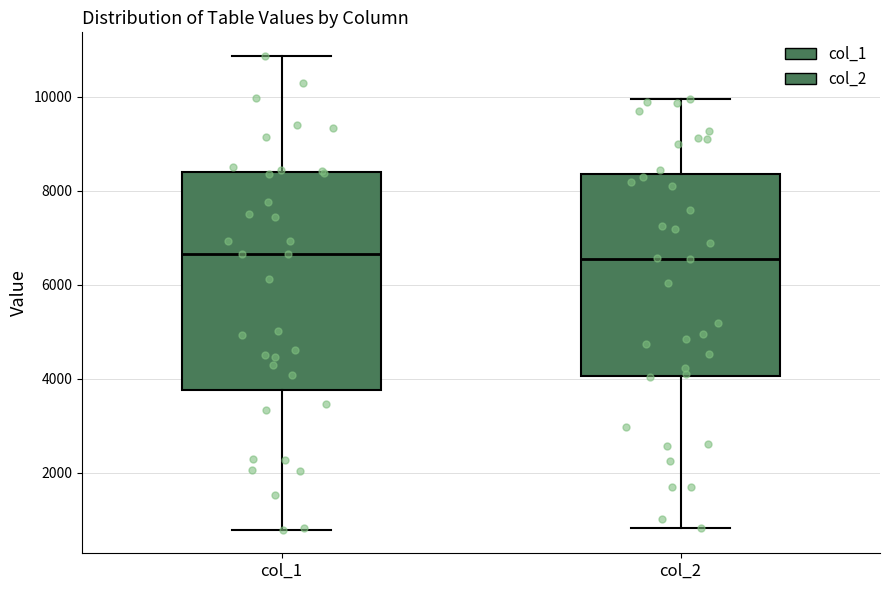

Where is the lower edge of the box for col_2 on the y-axis? The values are not printed on the chart, so give them approximately, as read against the axis.

4000